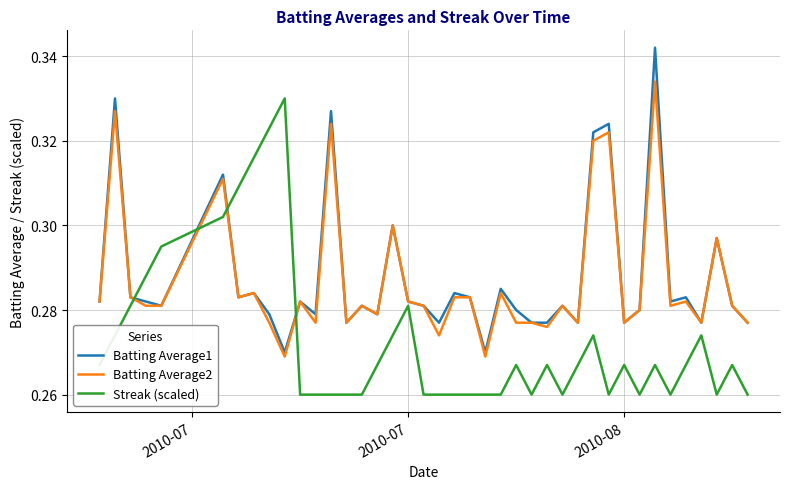

At how many categories does at least one series exceed 0?

40